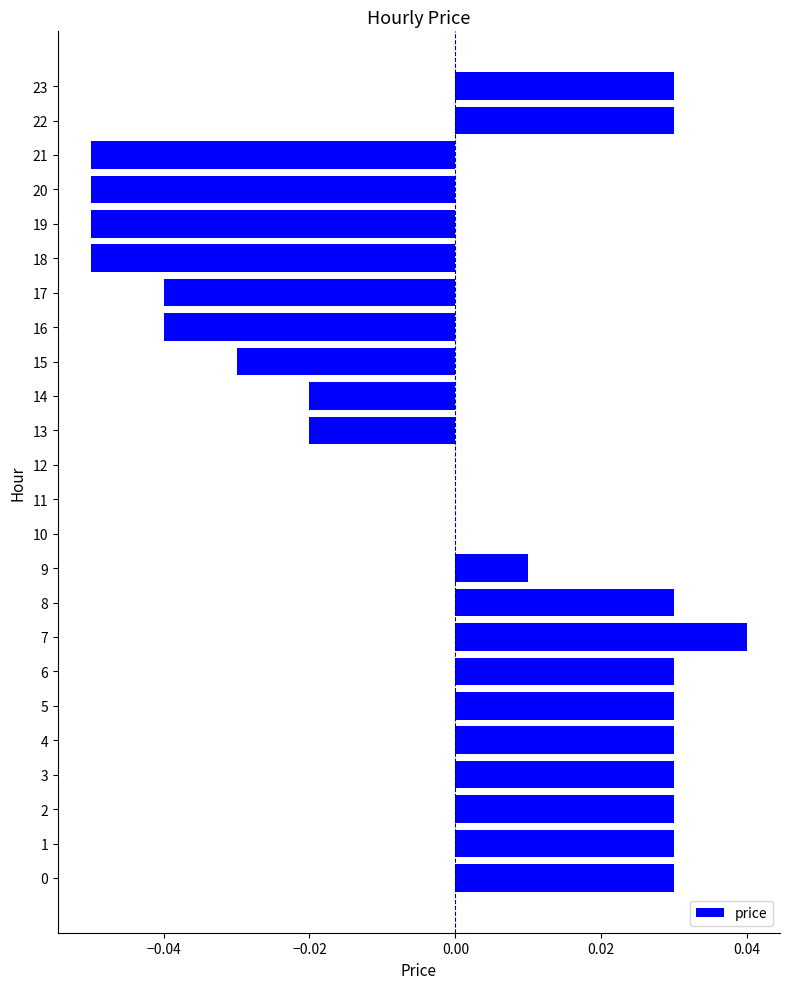

Which label corresponds to the largest value in the chart?

7